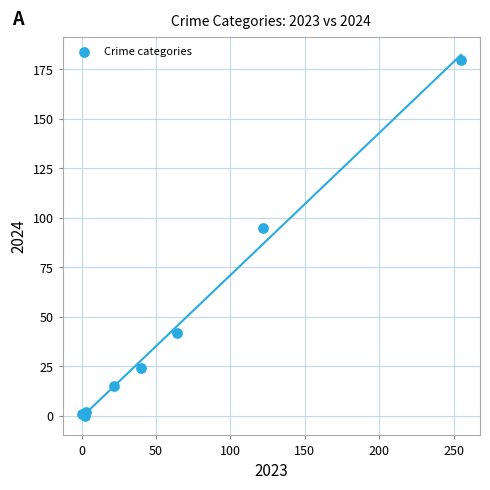

What Y value in the scatter plot is closest to 90?

95